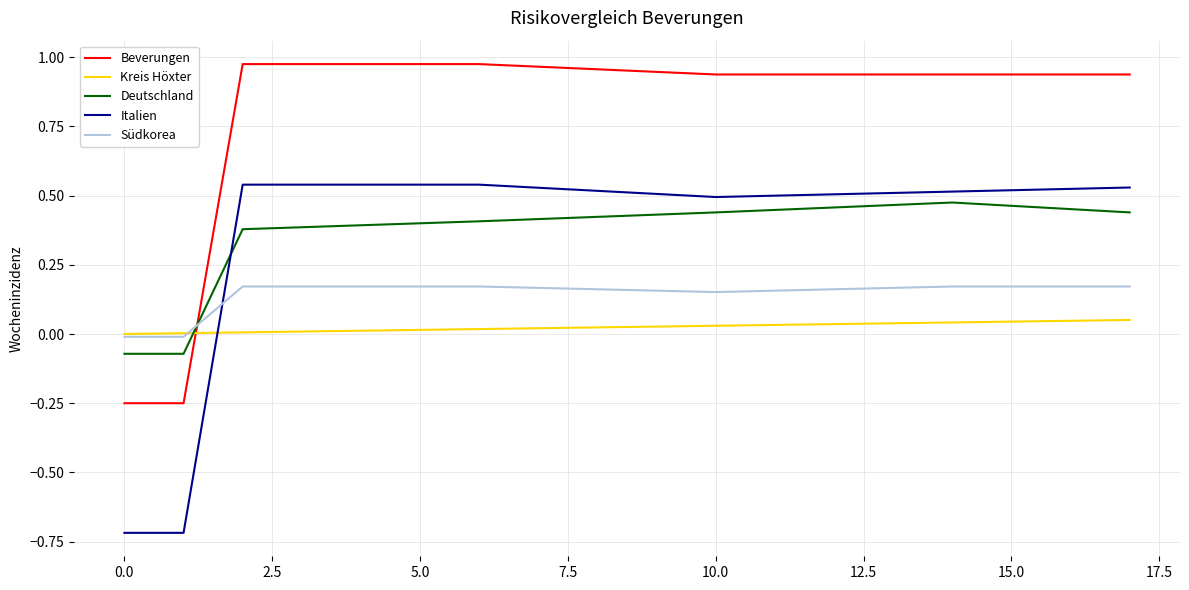

True or false: Italien and Kreis Höxter cross at least once.

True